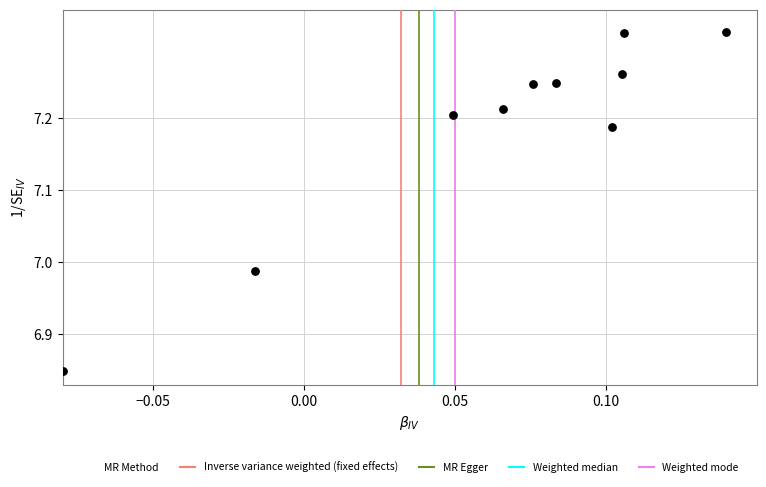

What is the range of Y values (max minus min)?

0.5